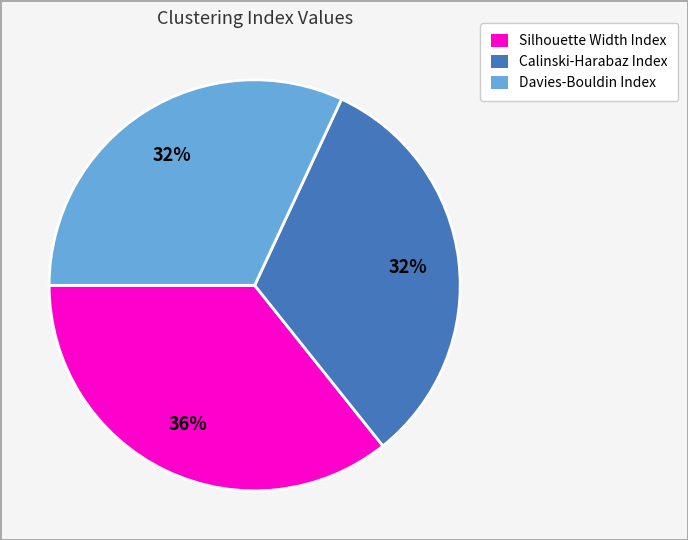

What is the ratio of the value at Calinski-Harabaz Index to the value at Davies-Bouldin Index?

1.0